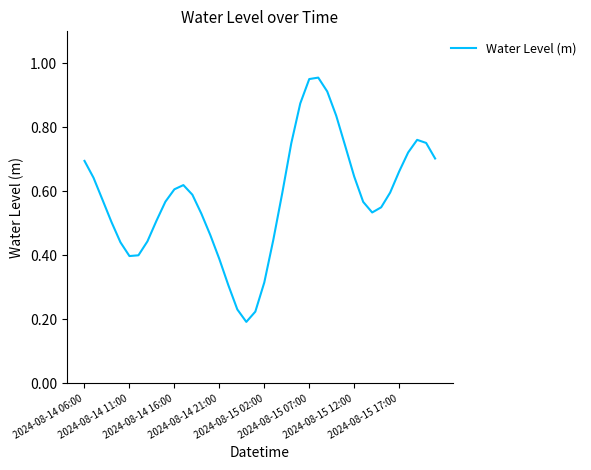

Where is the data nearest to the value 0?

18